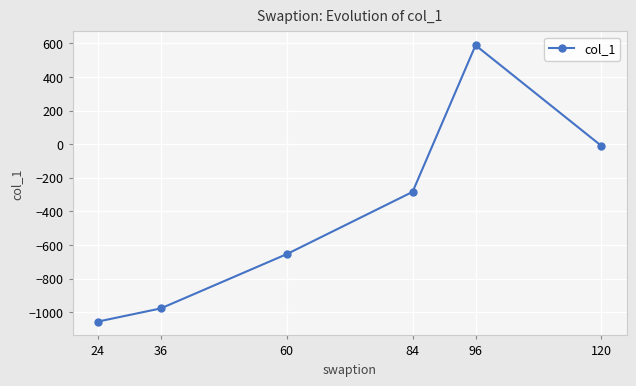

Rank the categories by value from lowest to highest.

24, 36, 60, 84, 120, 96